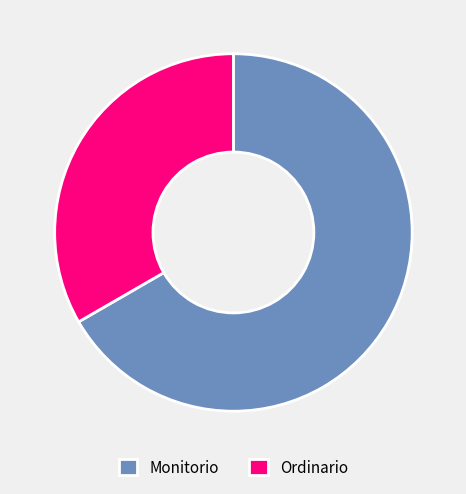

Approximately how many times larger is the value at Ordinario compared to Monitorio?

0.5